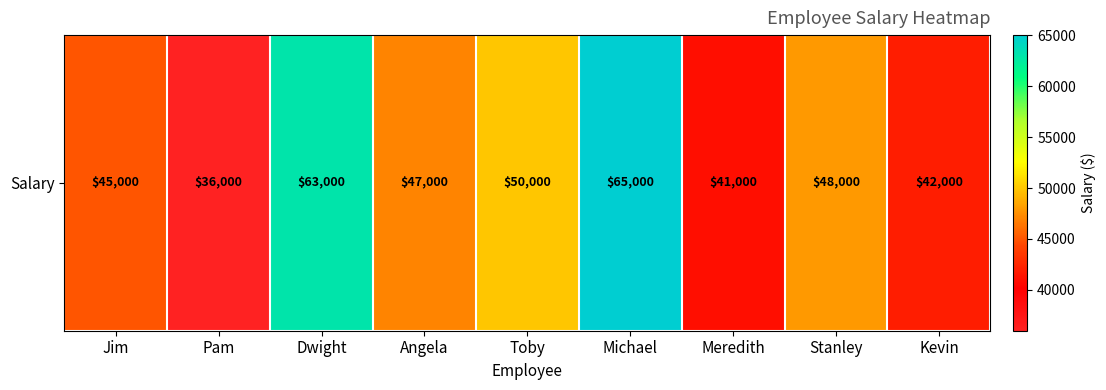

Is it true that the value at Angela is 47000?

True